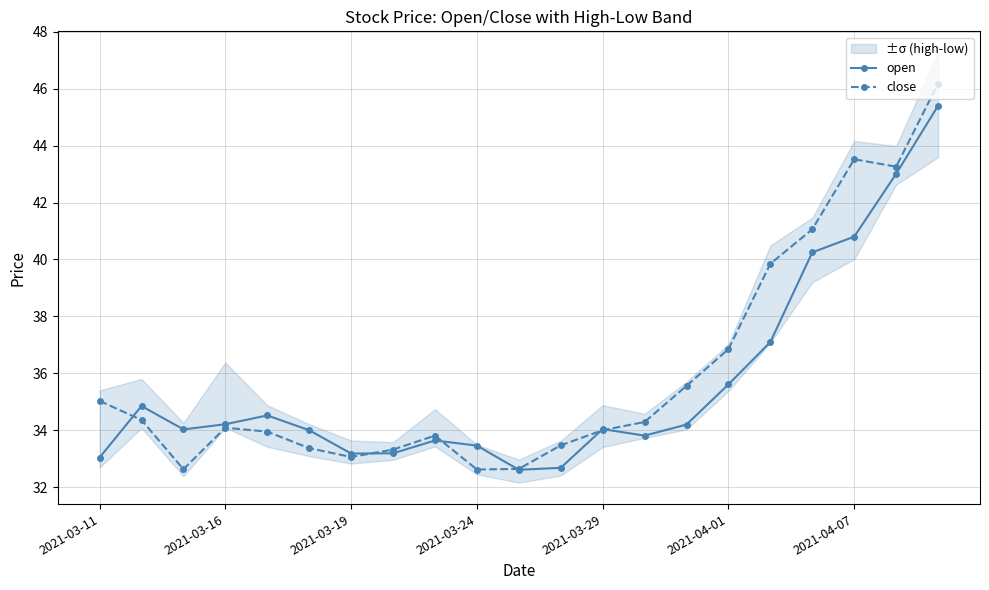

Where is close nearest to the value 39?

16